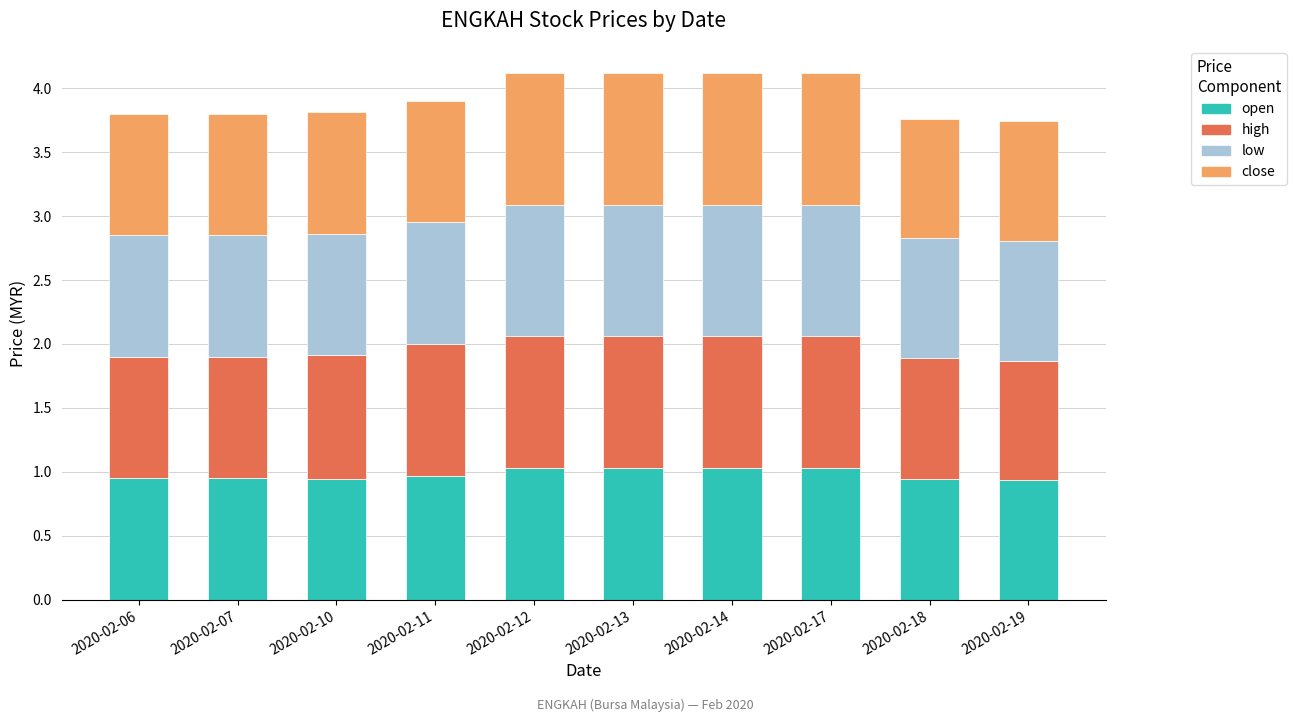

Is it true that open equals 1.0 at 2020-02-12?

True